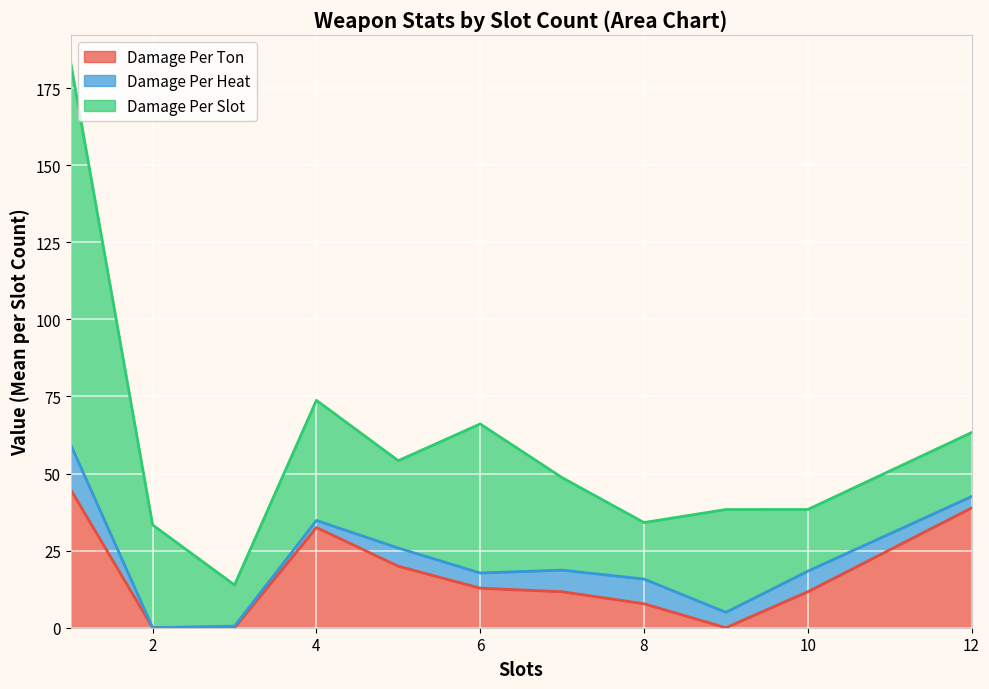

Which series ends up on top after the final intersection of Damage Per Slot and Damage Per Ton?

Damage Per Ton